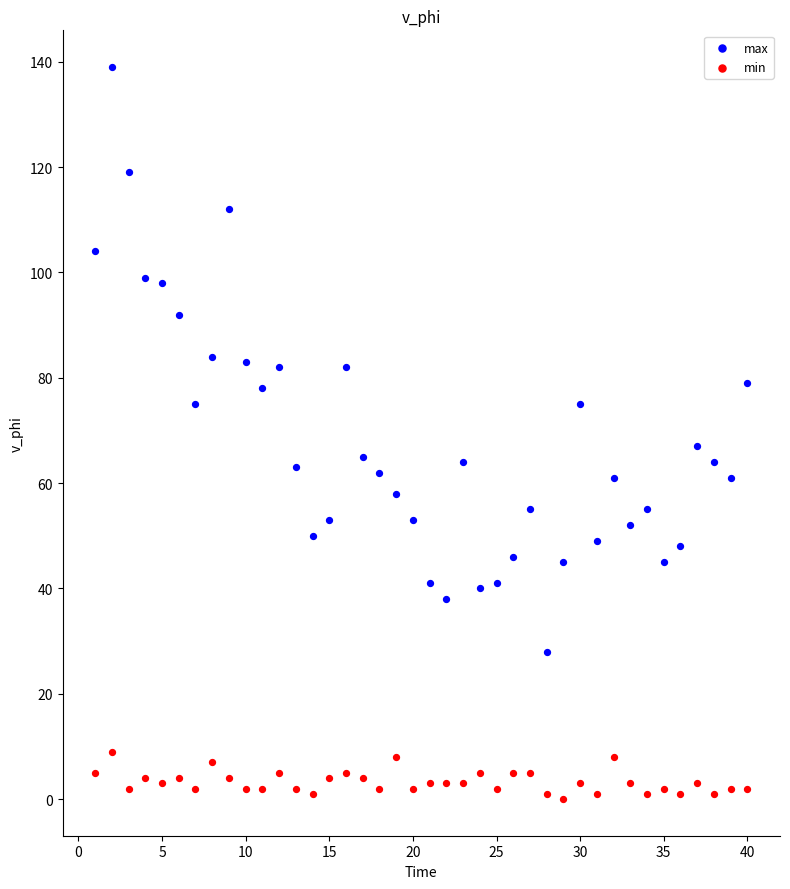

Across all data points, what is the range of Y values (max minus min)?

139